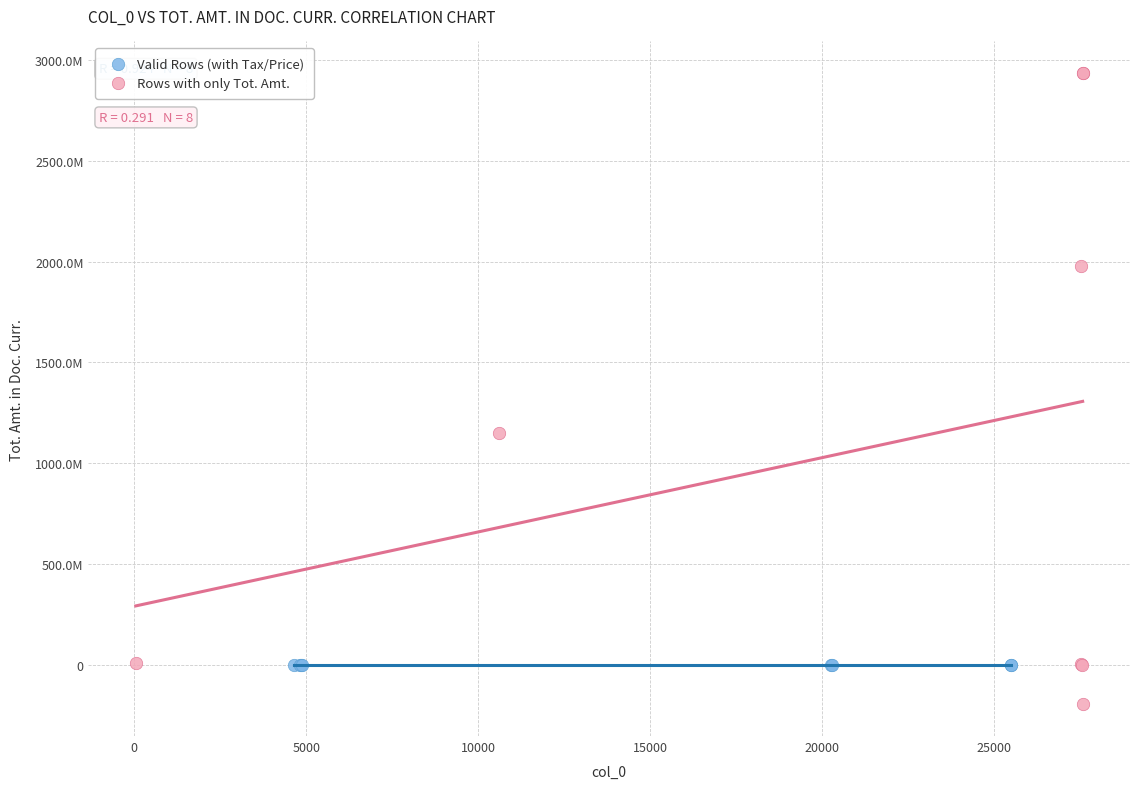

What are all the series names shown in the legend?

Valid Rows (with Tax/Price), Rows with only Tot. Amt.